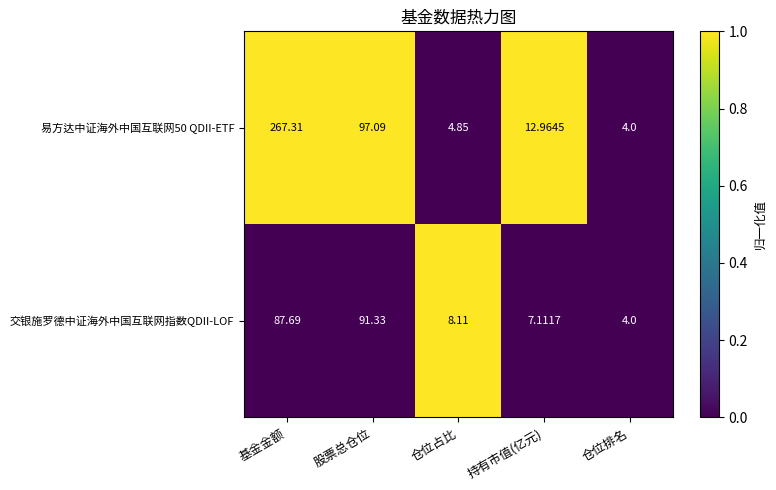

Which series has the largest total across all categories?

易方达中证海外中国互联网50 QDII-ETF